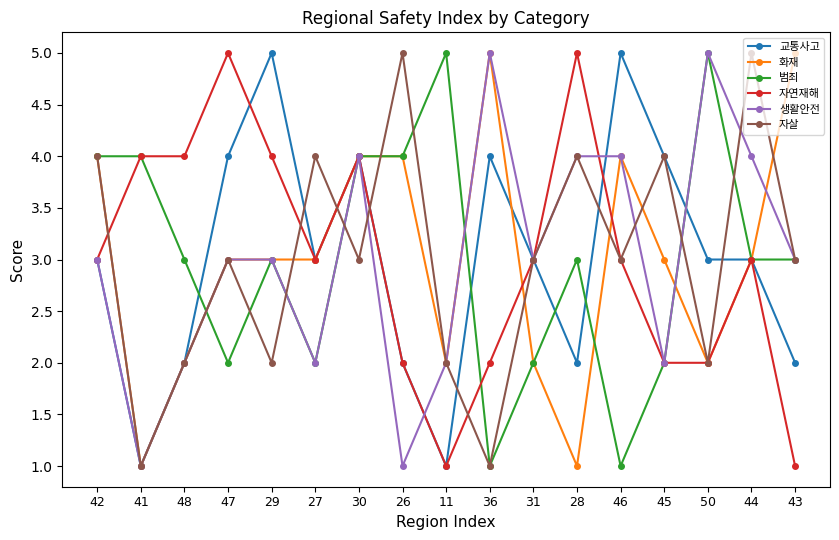

What position from the right is 50?

3